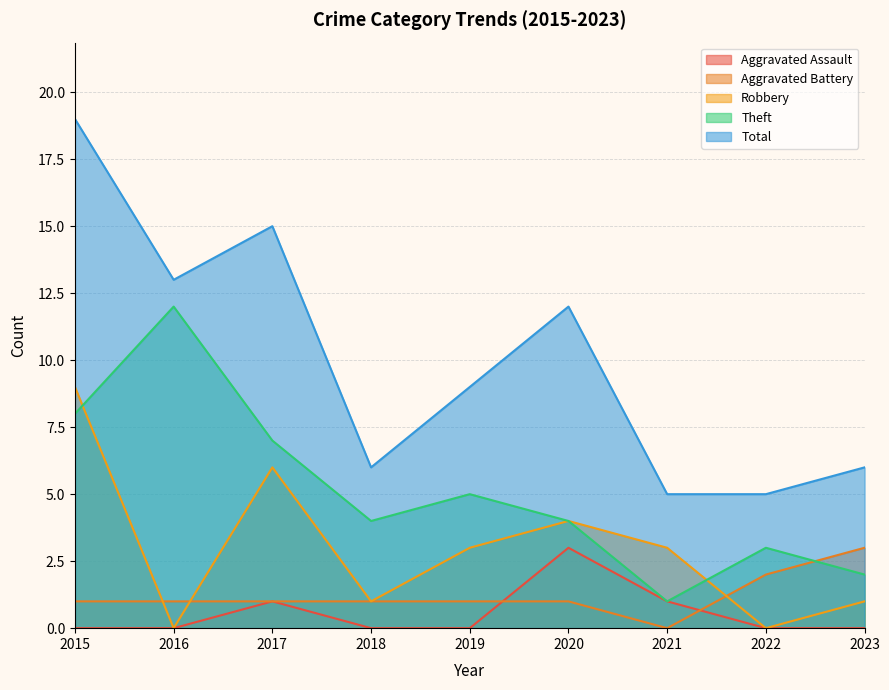

True or false: Robbery has more than 0 points higher than both neighbors.

True